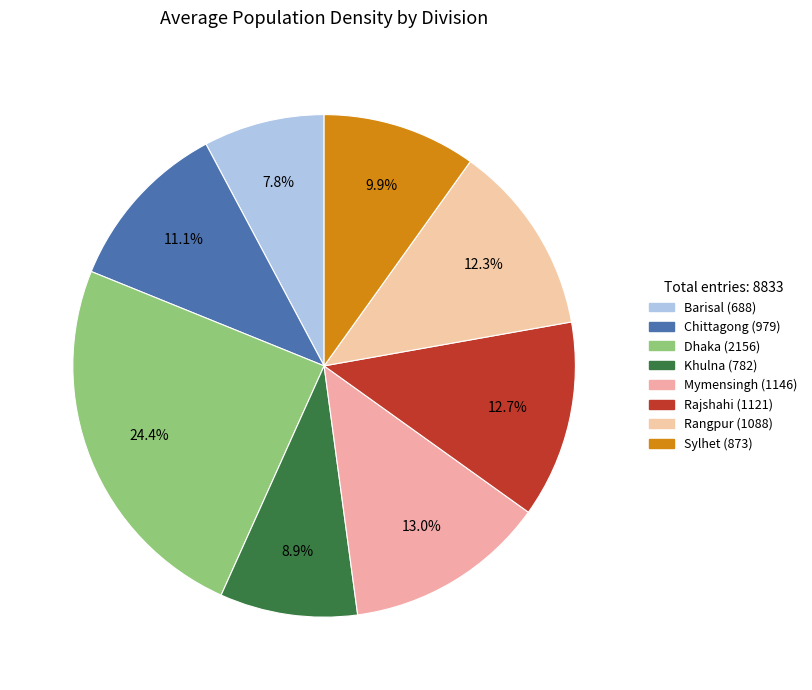

What is the largest slice in the pie chart?

Dhaka